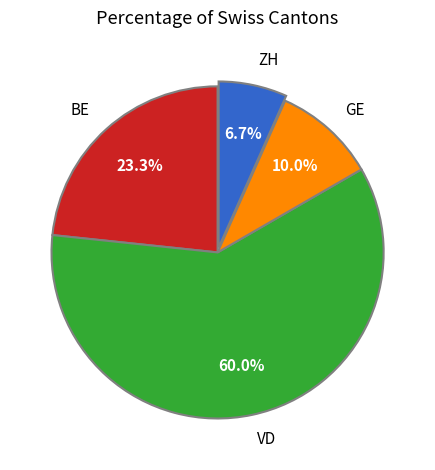

Is it true that ZH is 11% of the pie?

False